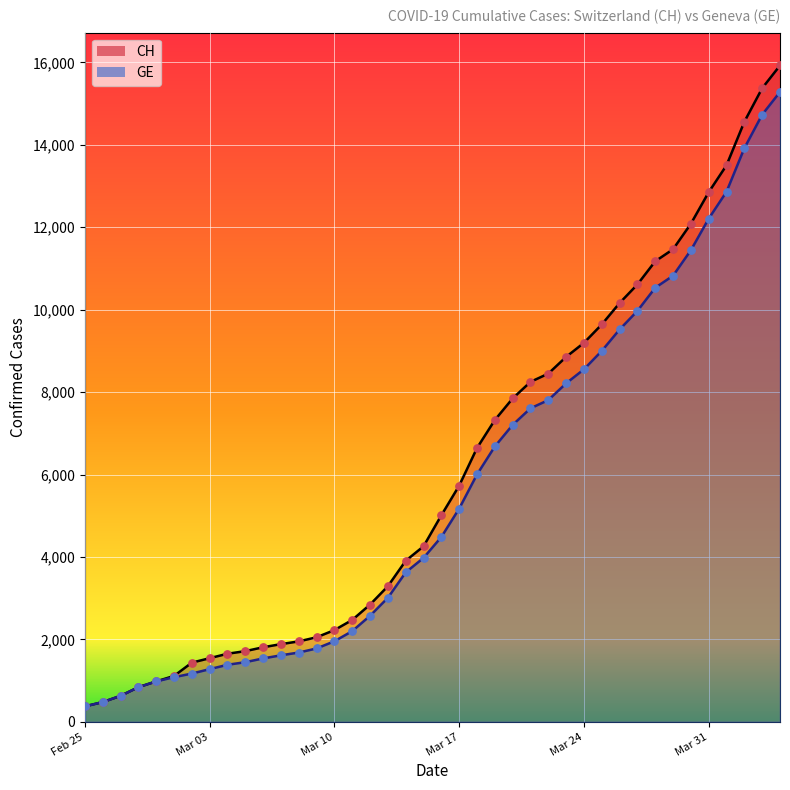

Which series contains the lowest Y value?

CH